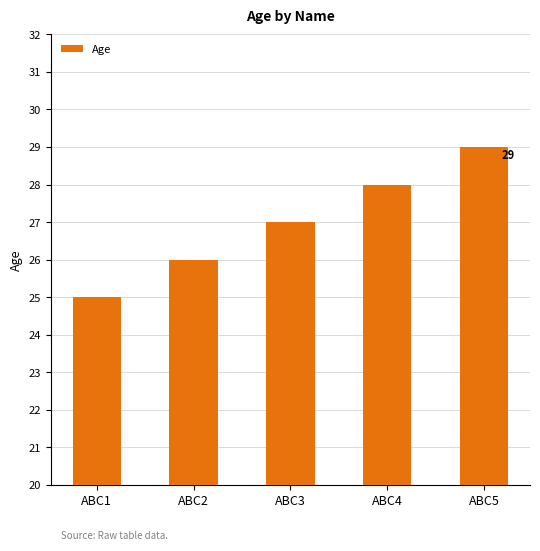

What is the approximate value at ABC4?

28